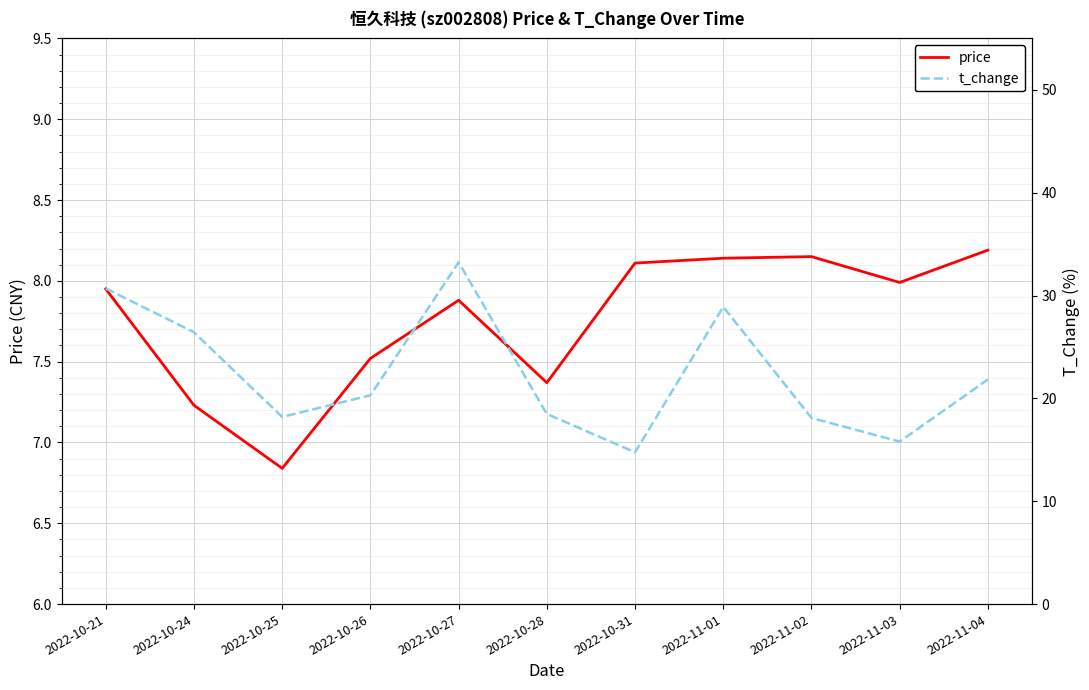

Which series has the largest total across all categories?

t_change